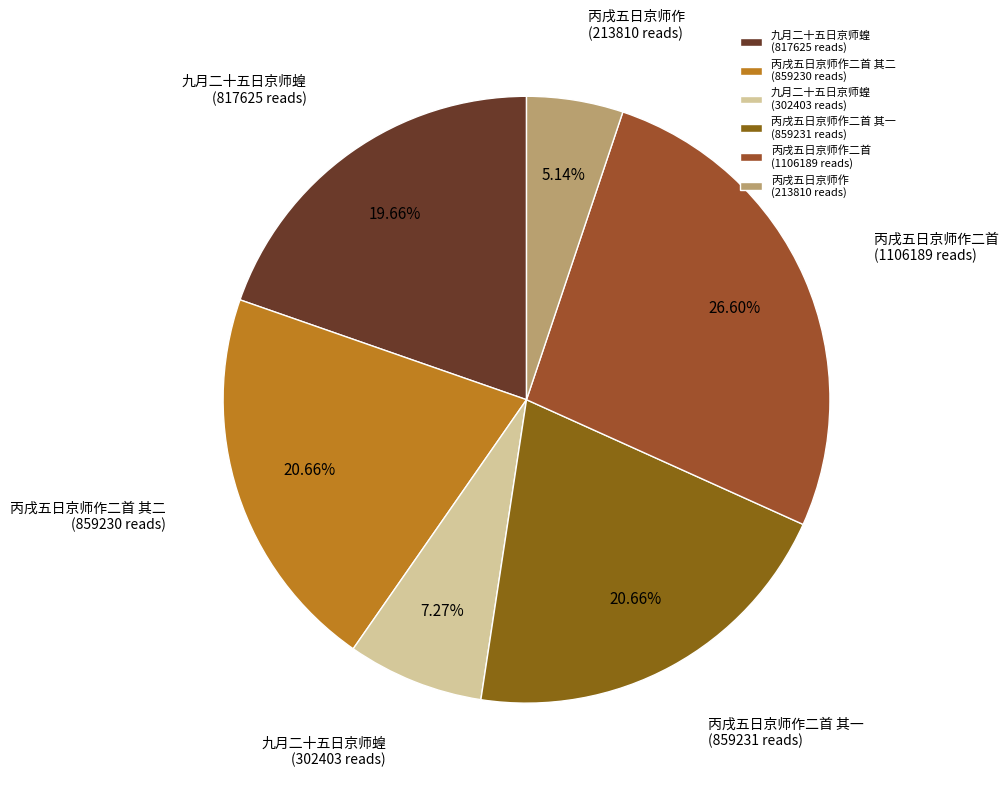

What is the ratio of the value at 丙戌五日京师作二首 (1106189 reads) to the value at 九月二十五日京师蝗 (817625 reads)?

1.4